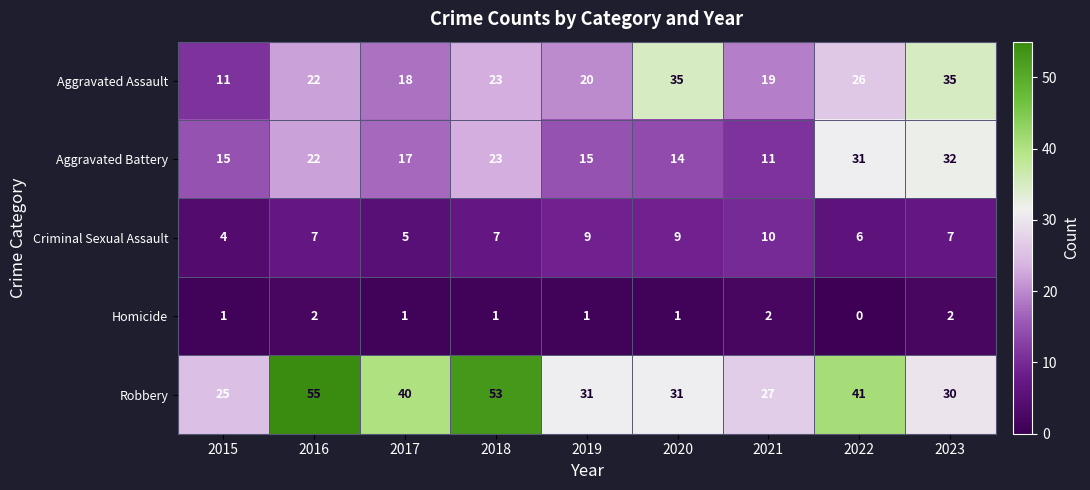

The Criminal Sexual Assault series shows 2 at 2020. True or false?

False